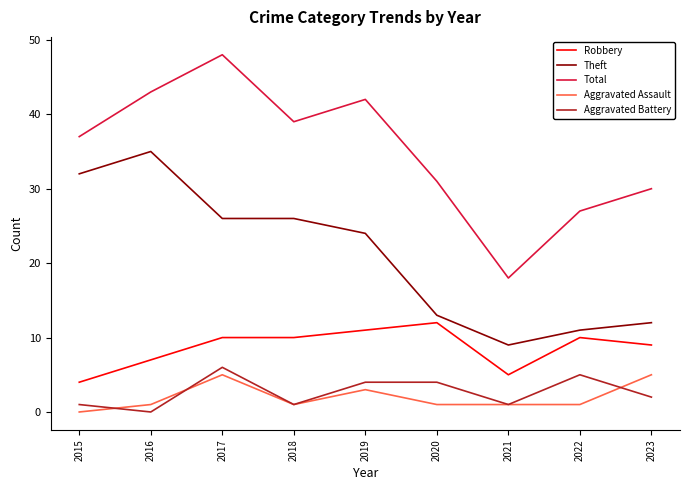

What is the difference between the maximum and second lowest values in the Theft series?

24